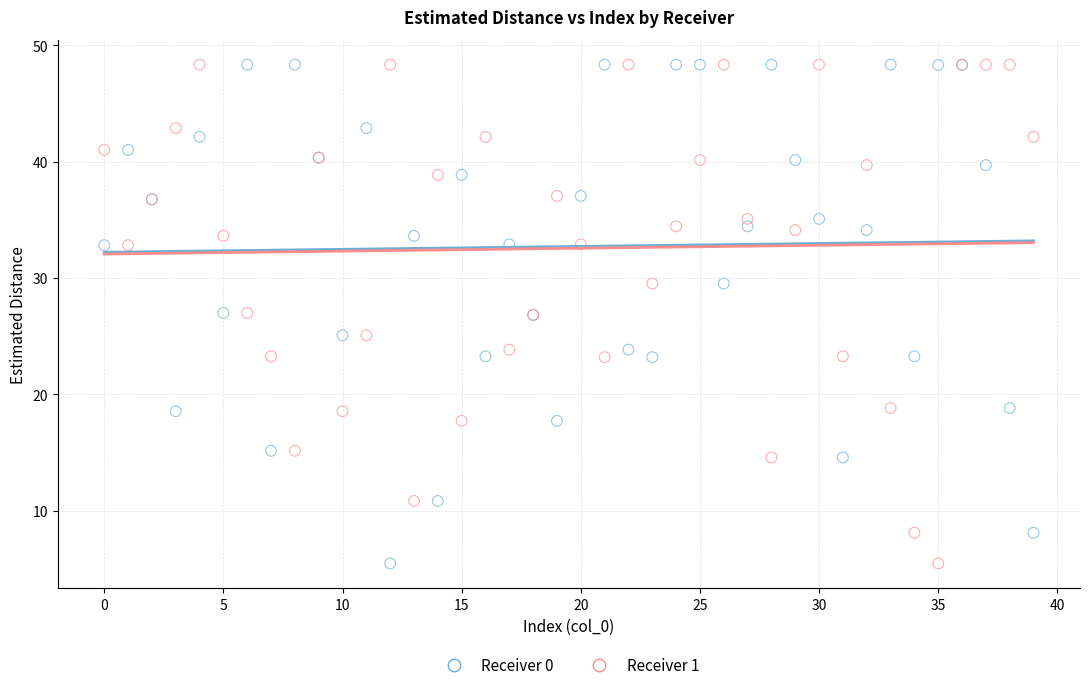

What are all the series names shown in the legend?

Receiver 0, Receiver 1